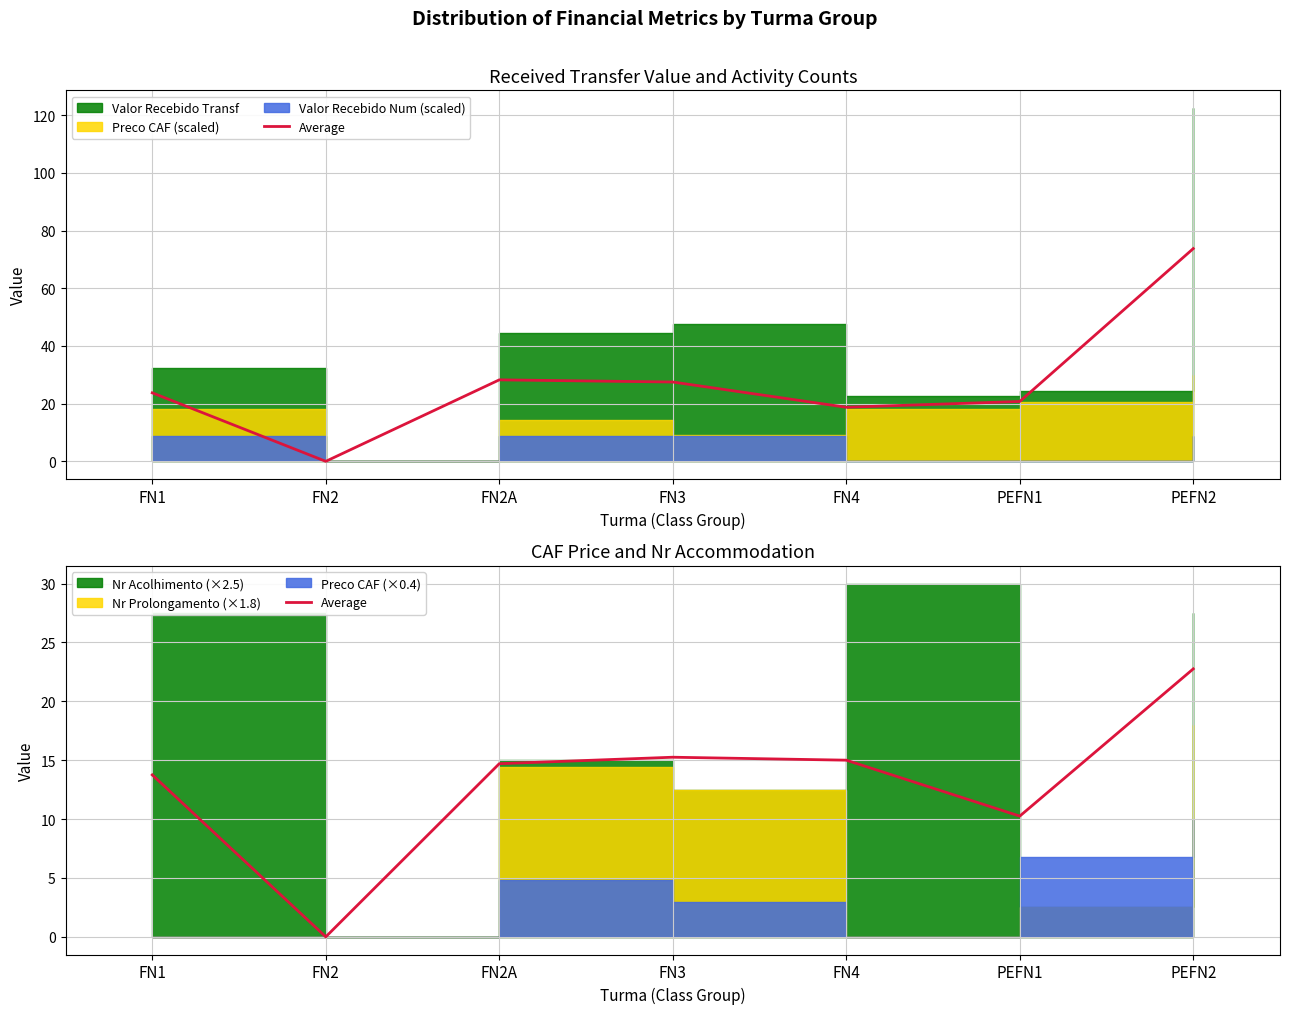

What is the difference between the values at FN2 and FN4?

15.0